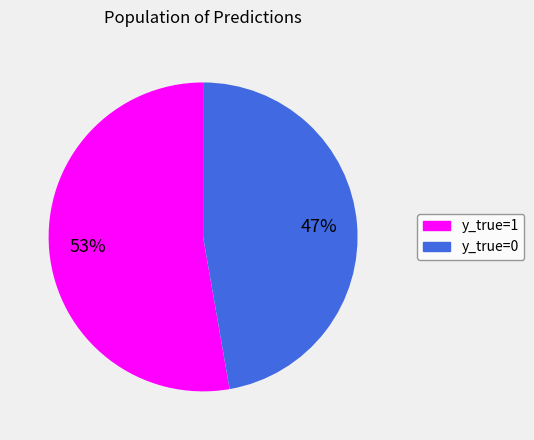

Count the number of slices in the pie.

2